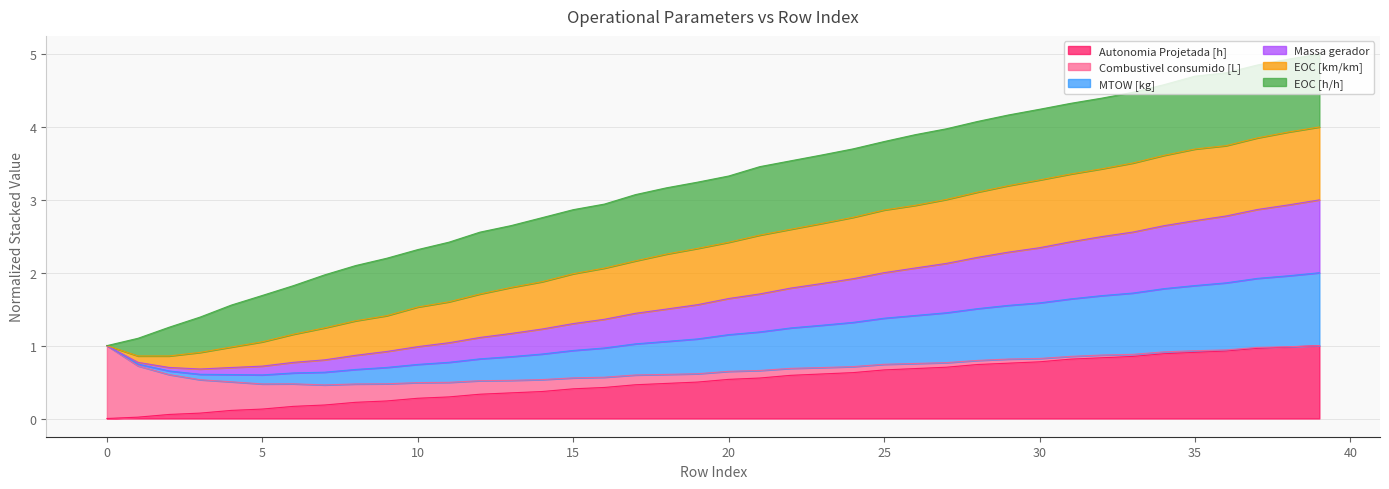

Does the chart display data point markers on the line(s)?

No